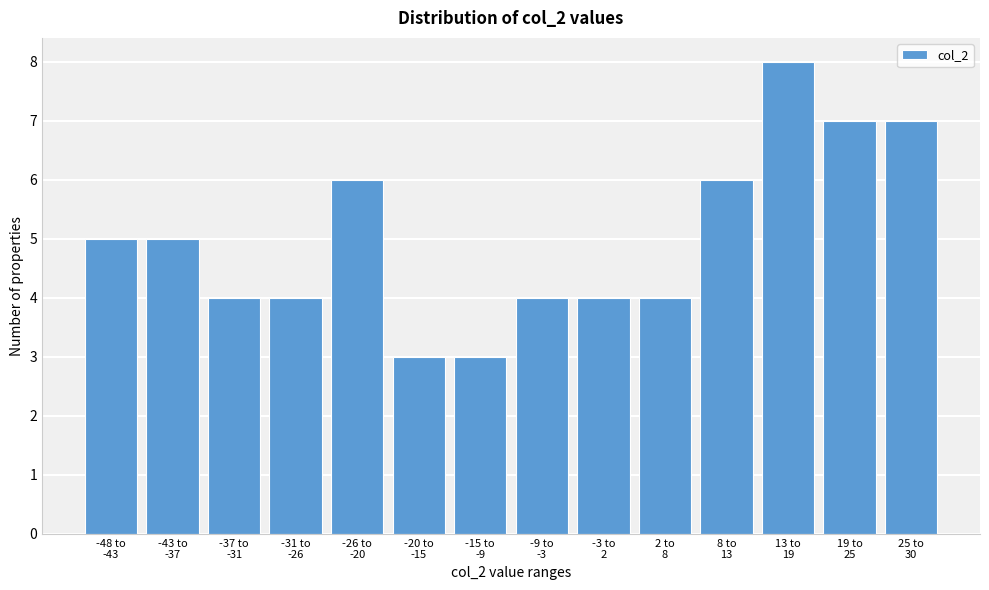

Reading right to left, list all the values displayed in this chart.

7	7	8	6	4	4	4	3	3	6	4	4	5	5